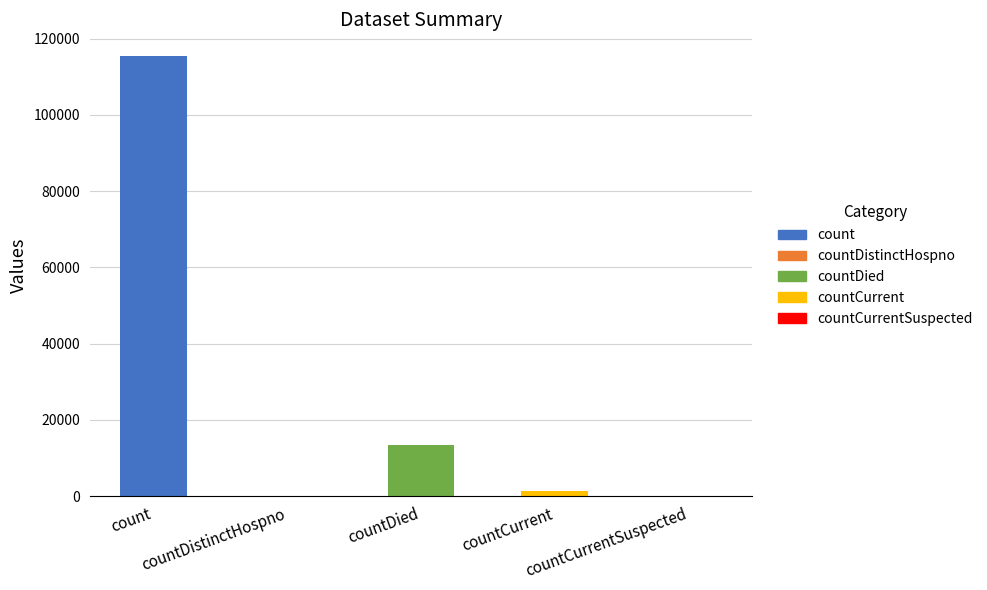

Reading left to right, what are all the values shown in this chart?

count=115379	countDistinctHospno=0	countDied=13343	countCurrent=1383	countCurrentSuspected=0